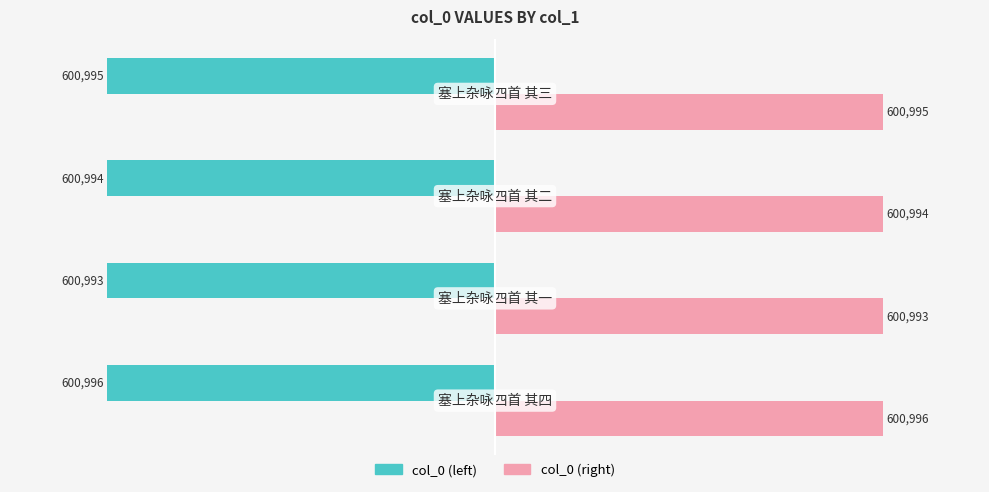

Which series has the largest total across all categories?

col_0 (right)